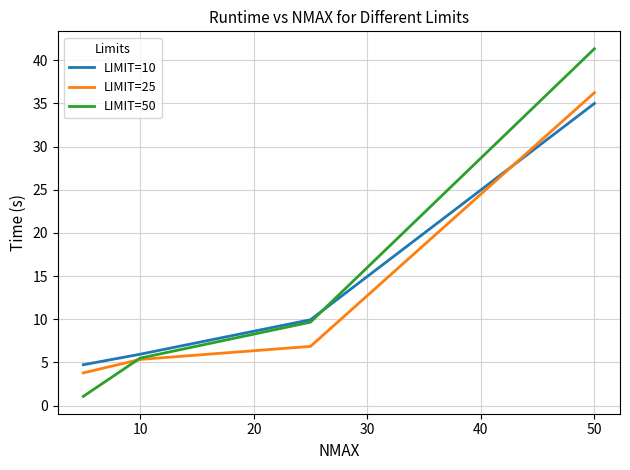

After their last crossing, which series has the higher values: LIMIT=25 or LIMIT=10?

LIMIT=25